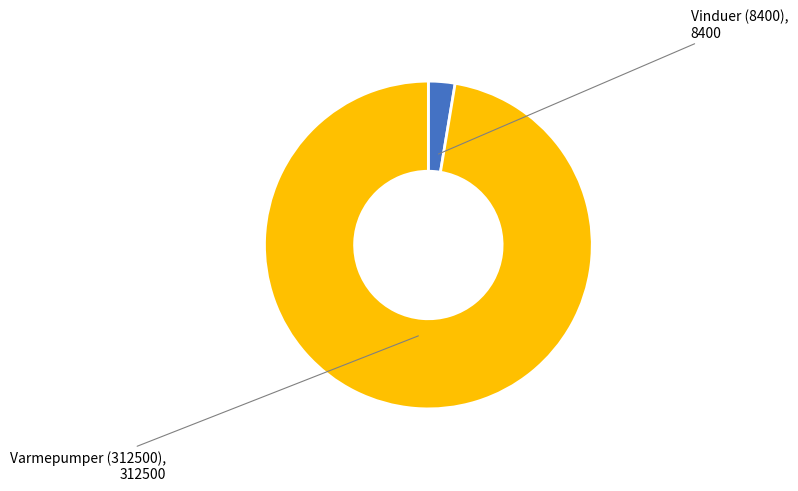

Is there a majority slice in this chart?

Yes